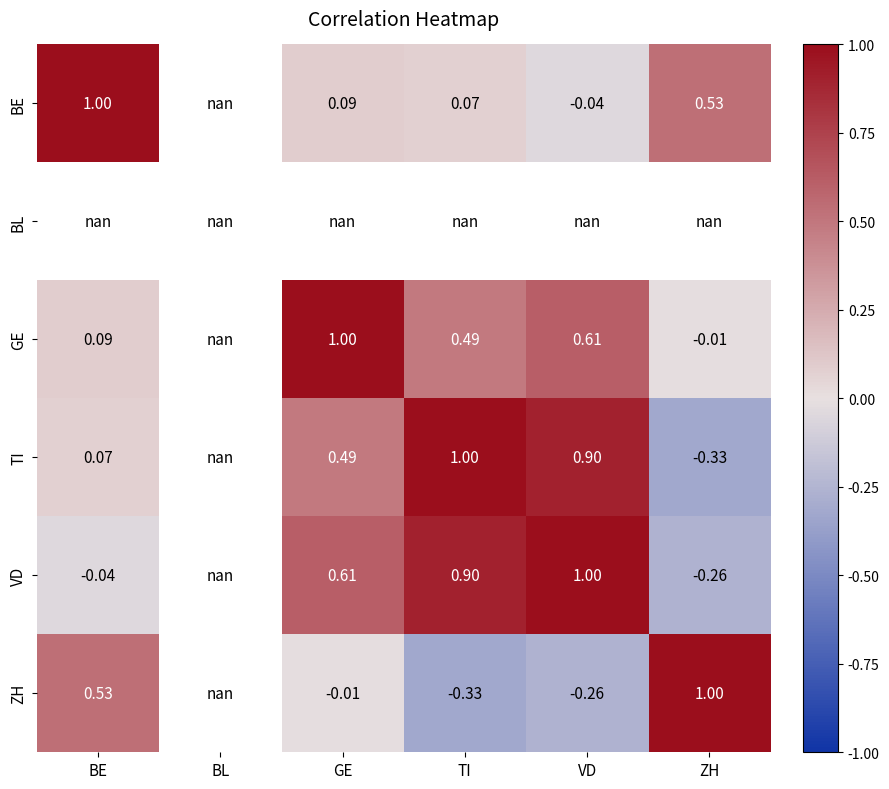

How many values in the VD series are below 0?

2